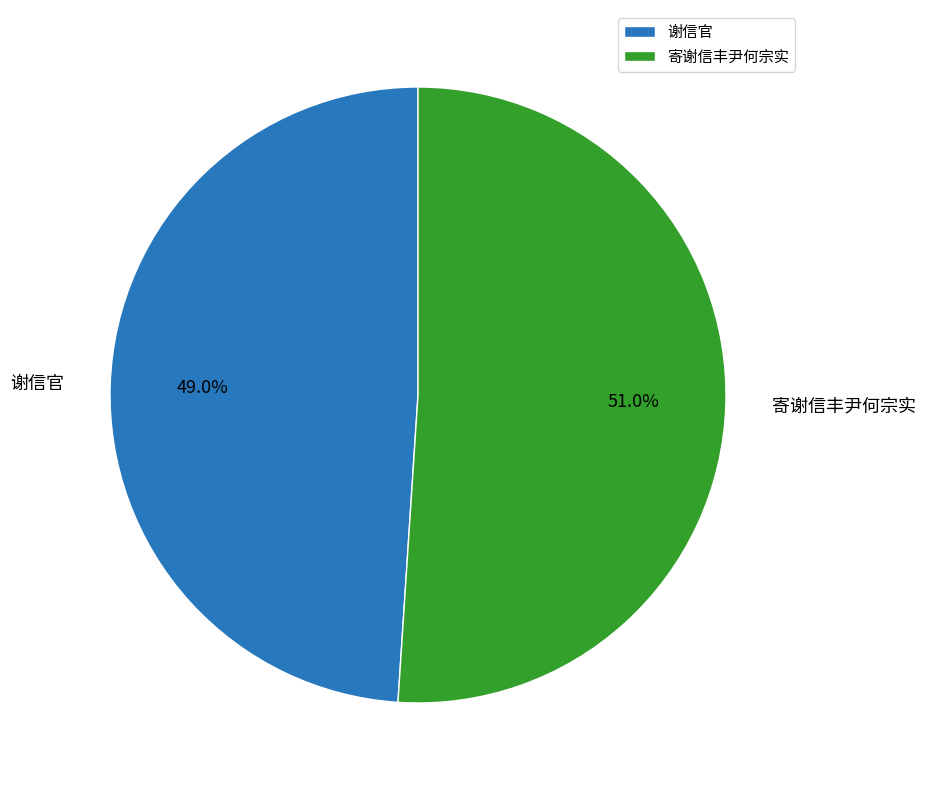

Is it true that 谢信官 is 55% of the pie?

False